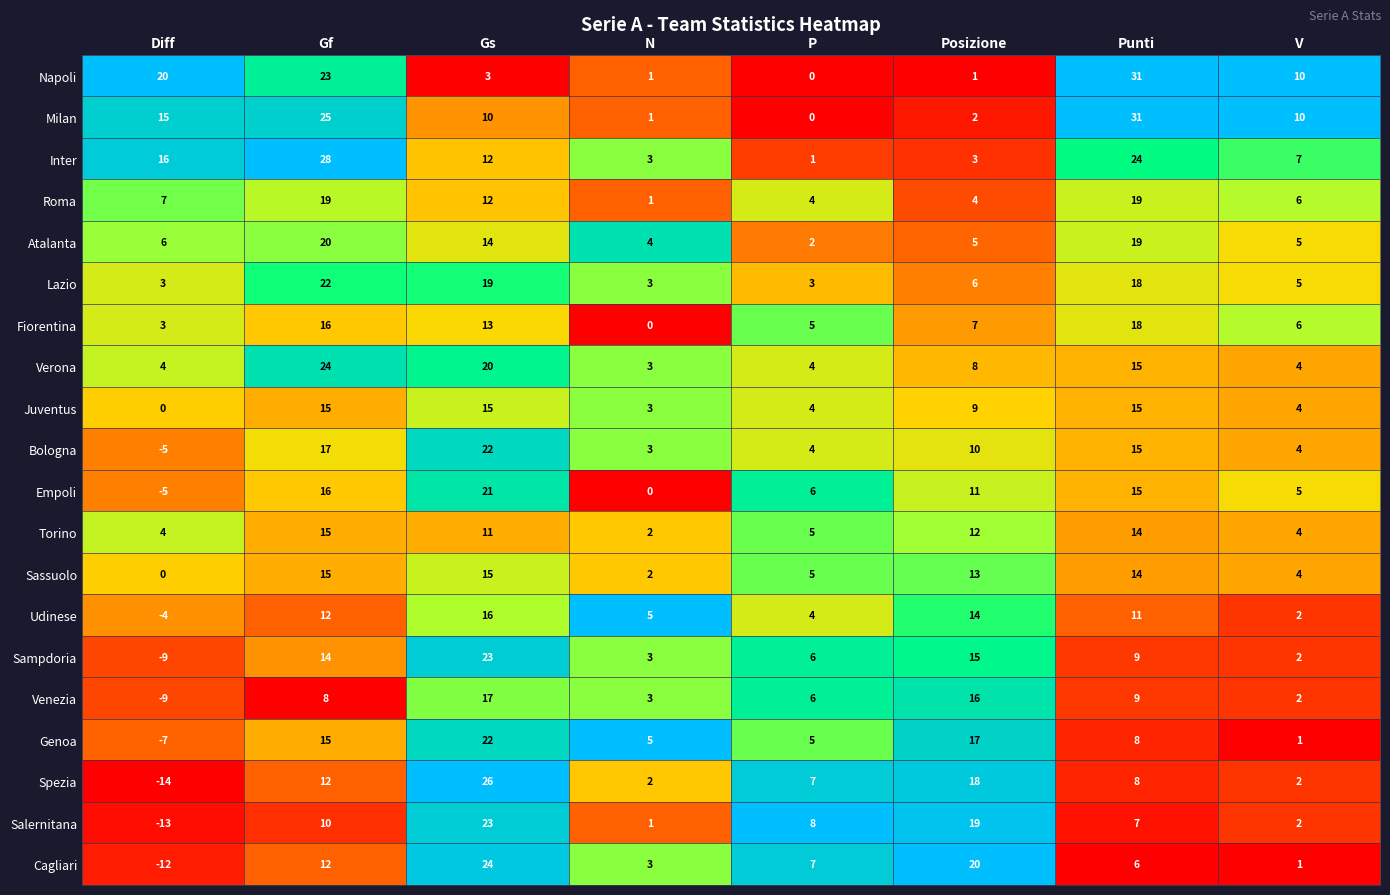

At how many categories does at least one series exceed 4?

8